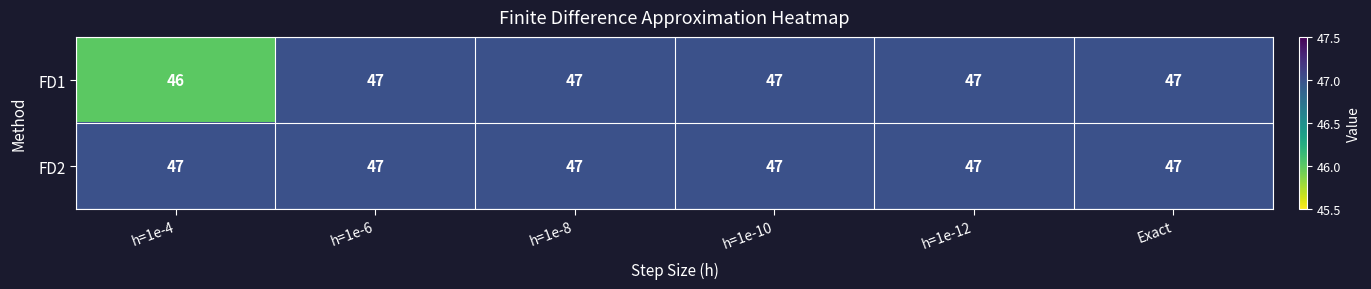

Reading left to right, transcribe all the data shown in this chart.

FD1: 46	47	47	47	47	47
FD2: 47	47	47	47	47	47